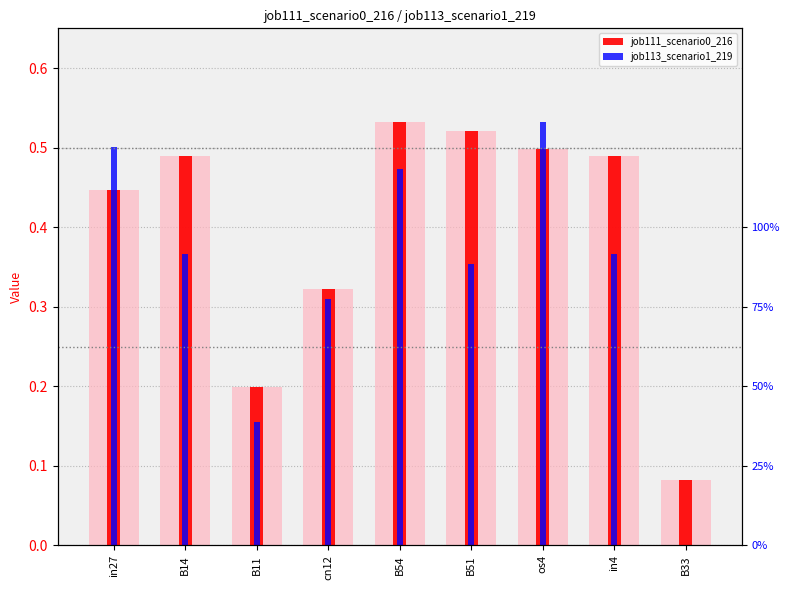

How many categories are shown in the chart?

9